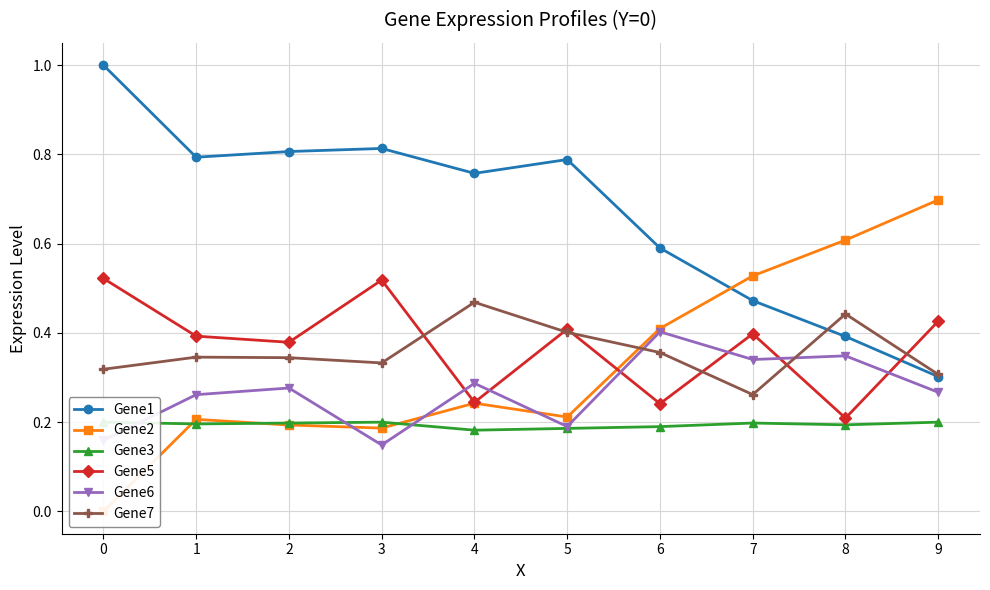

True or false: Gene1 has more than 1 interior local peaks.

True